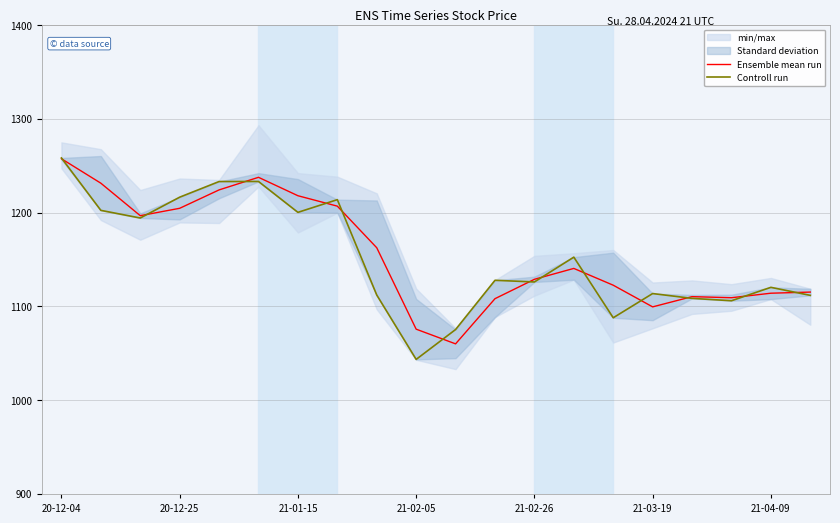

At which category is the sum across all series the highest?

20-12-04